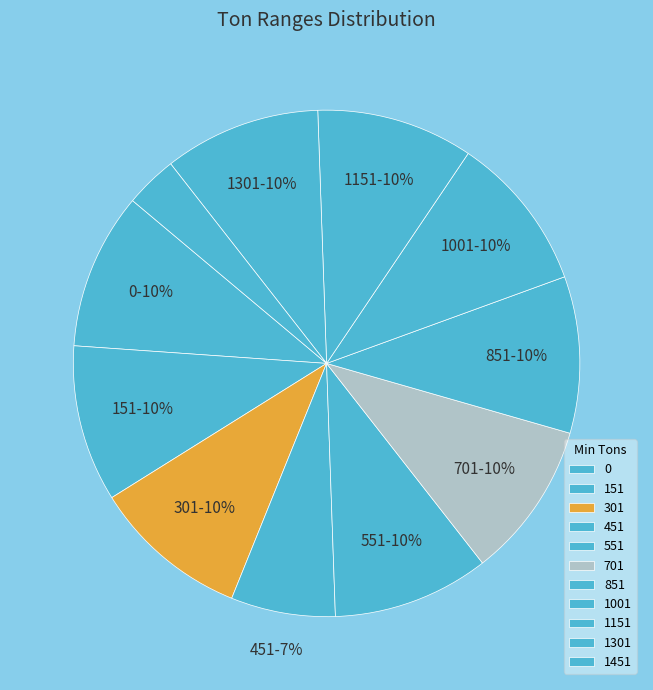

True or false: 1451 accounts for 3% of the total.

True